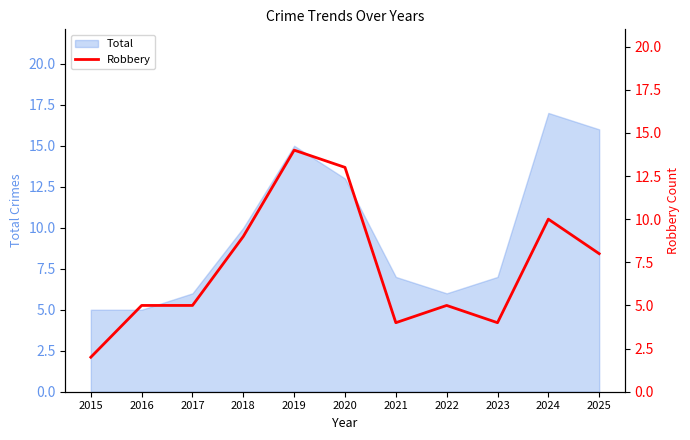

At which category does the chart reach its minimum across all series?

2015